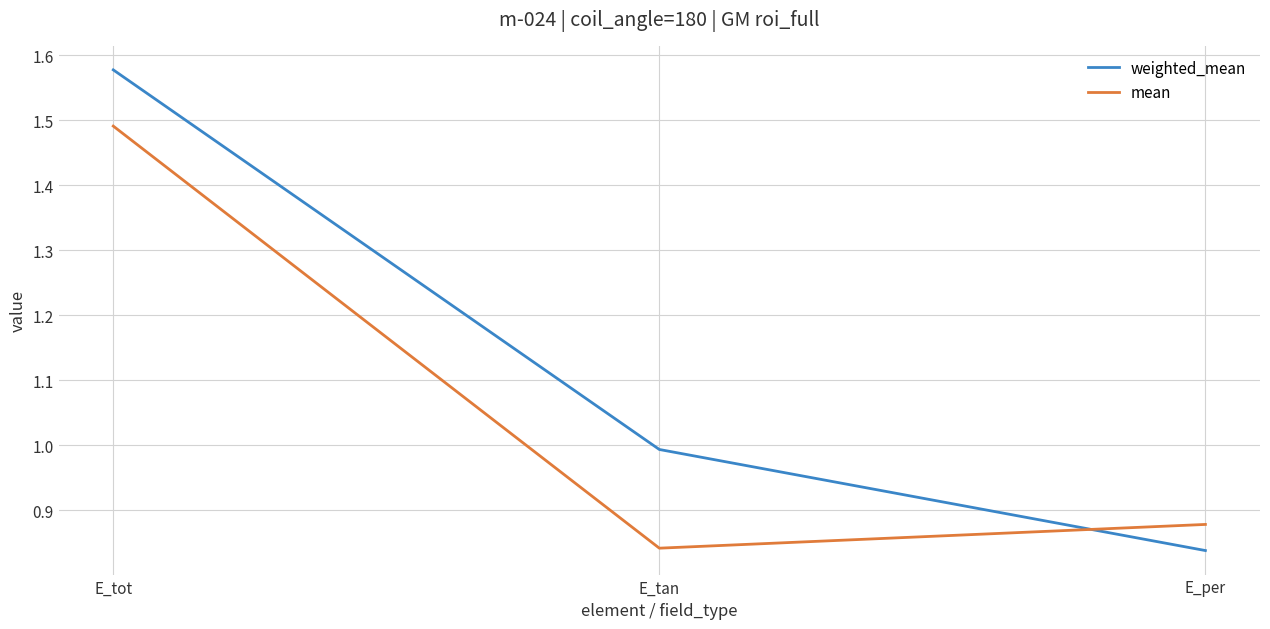

Which category has the highest value in the weighted_mean series?

E_tot